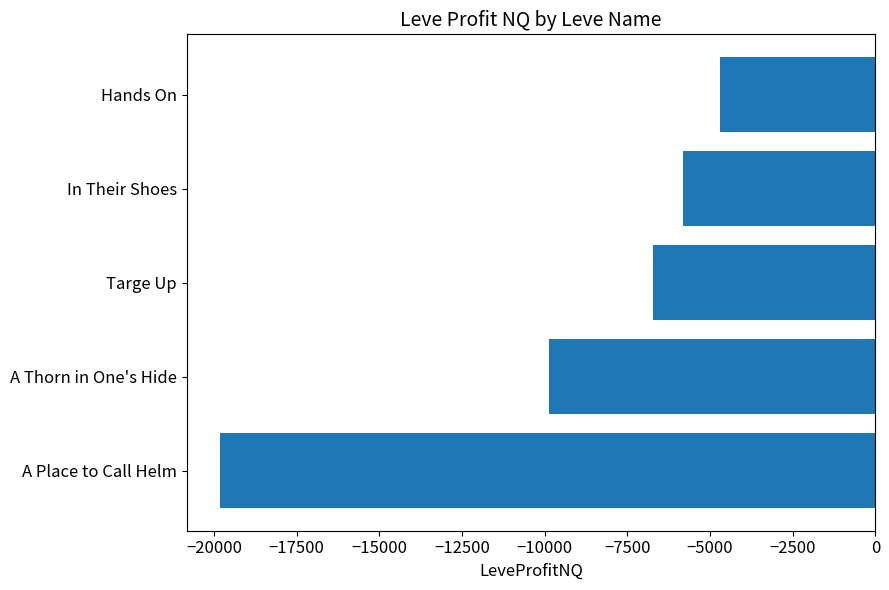

The value at A Place to Call Helm is -19832.5. True or false?

True